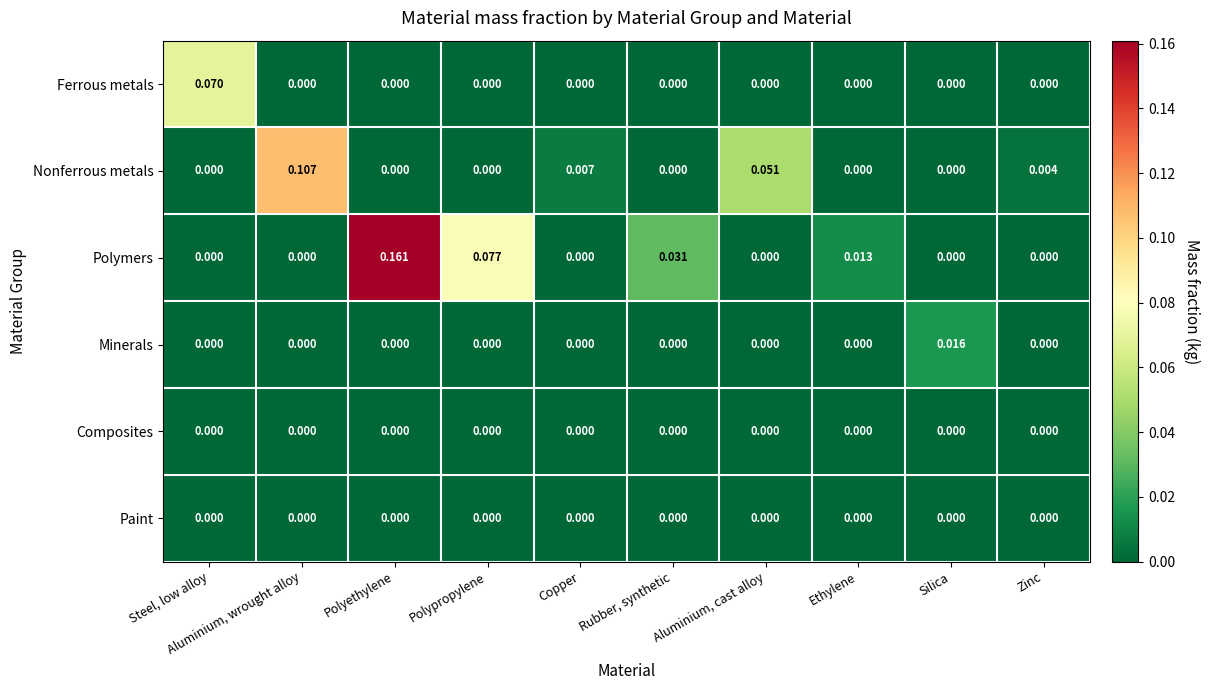

Which series has the widest spread of values?

Polymers